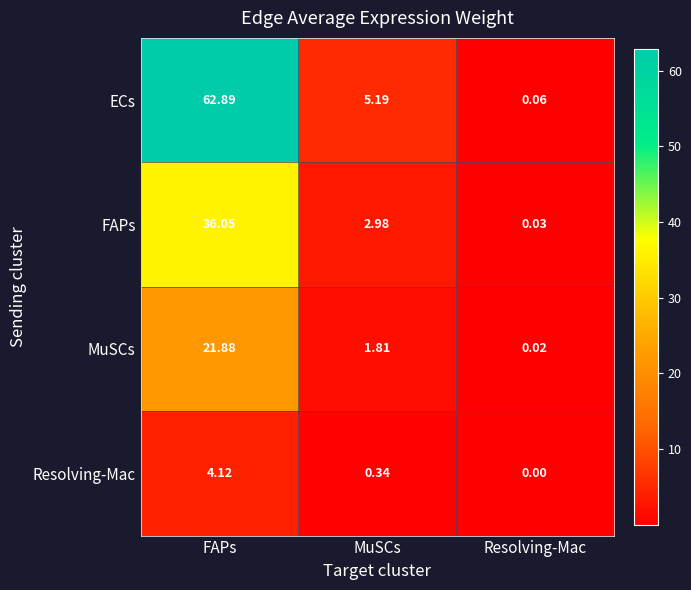

Which series has the largest total across all categories?

ECs